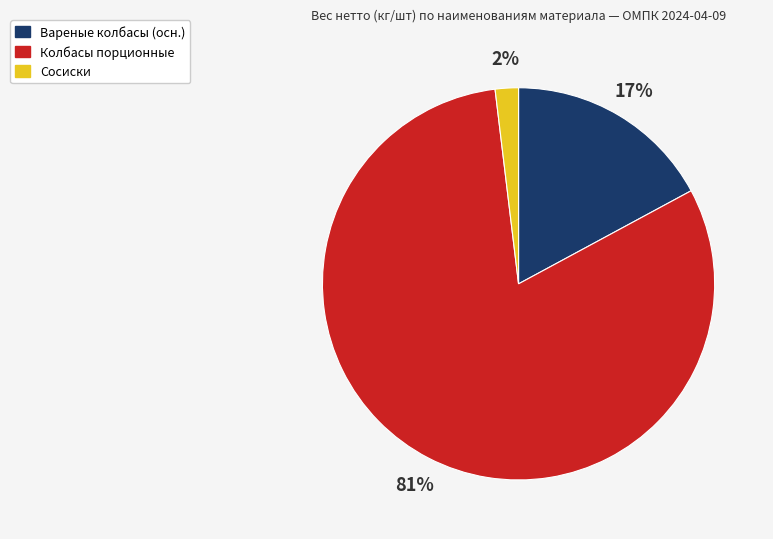

Is there any slice that represents more than half of the pie?

Yes